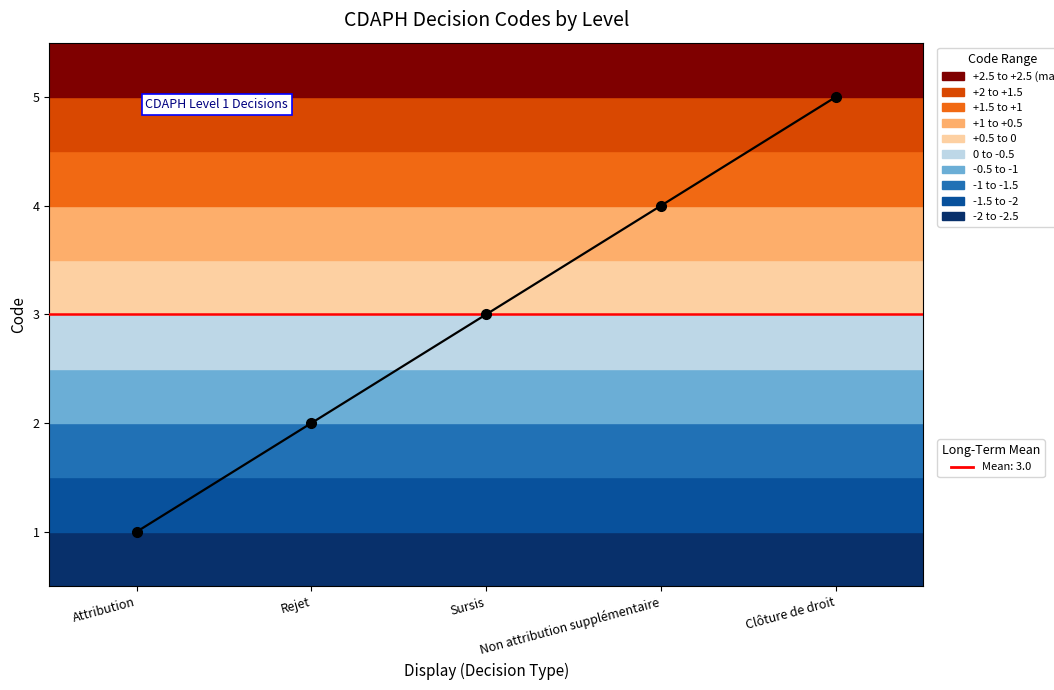

What is the difference between the values at Non attribution supplémentaire and Clôture de droit?

1